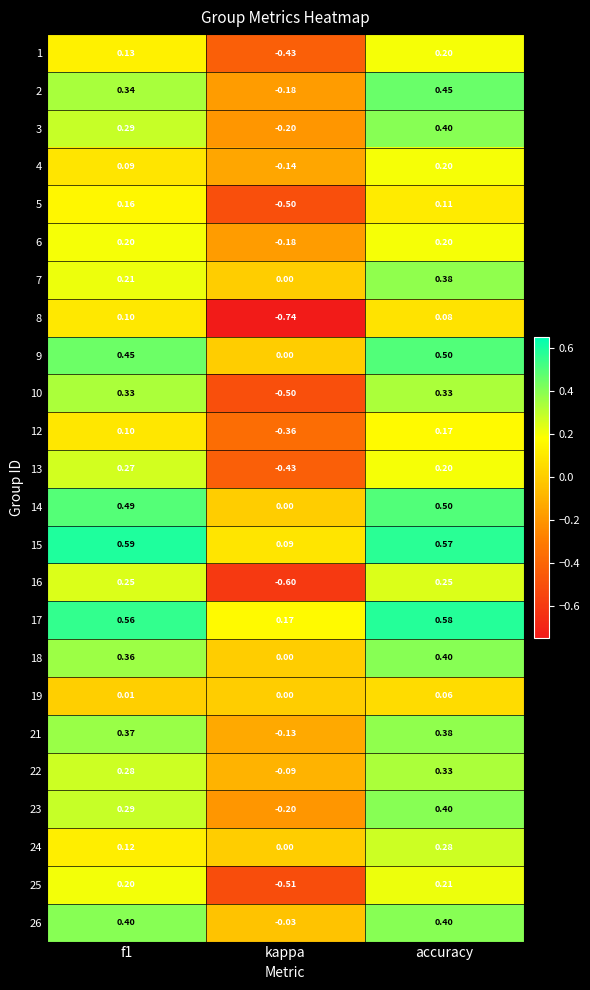

How many data points in 6 are above 0?

2